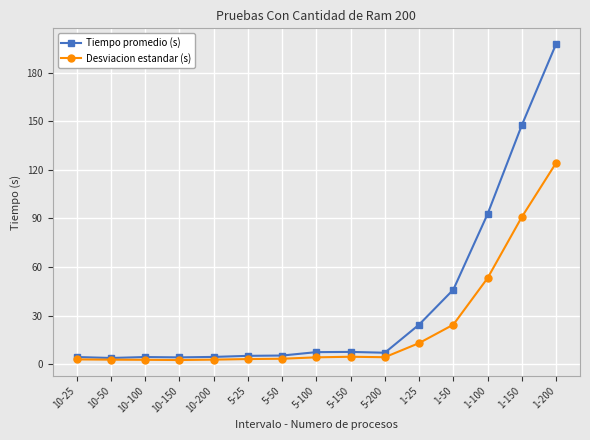

What is the sum of the Desviacion estandar (s) values at 1-200 and 10-200?

126.9